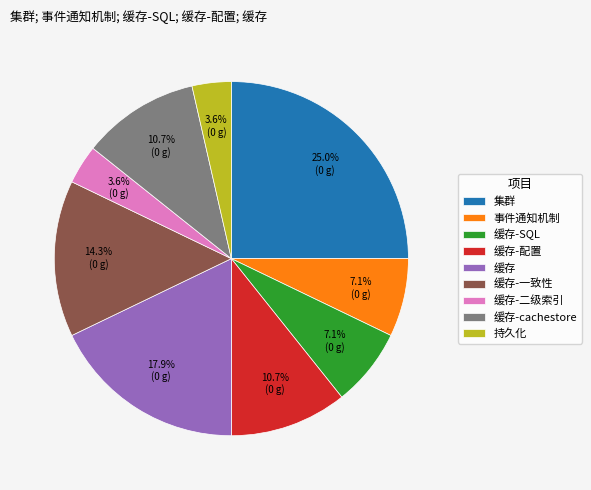

How many slices are in this pie chart?

9